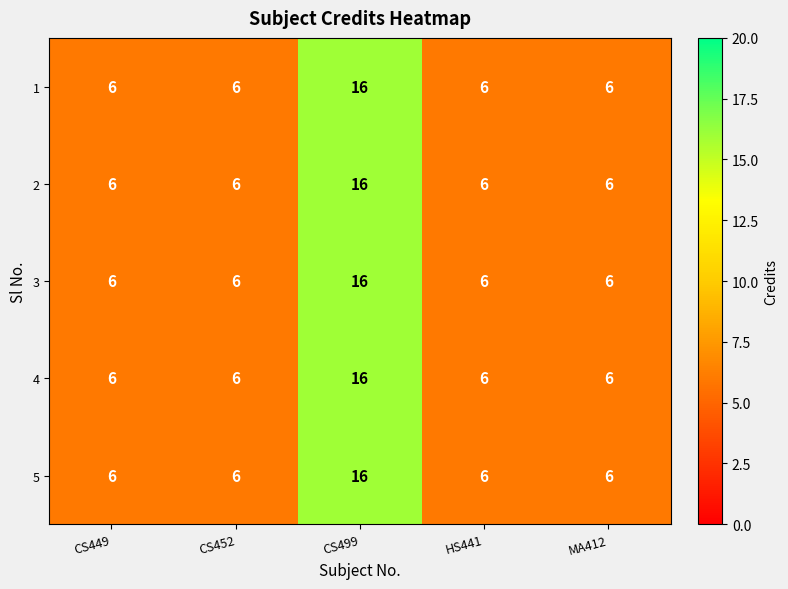

How many 5 values are between 6 and 7?

4